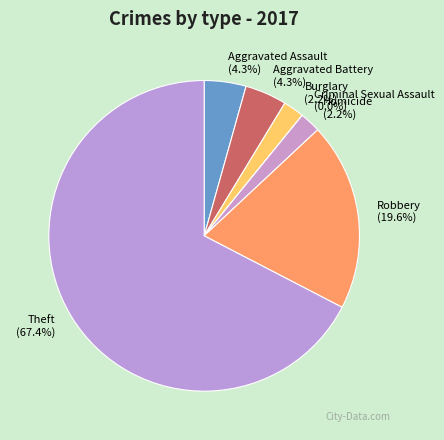

The Aggravated Assault slice represents 1% of the pie. True or false?

False